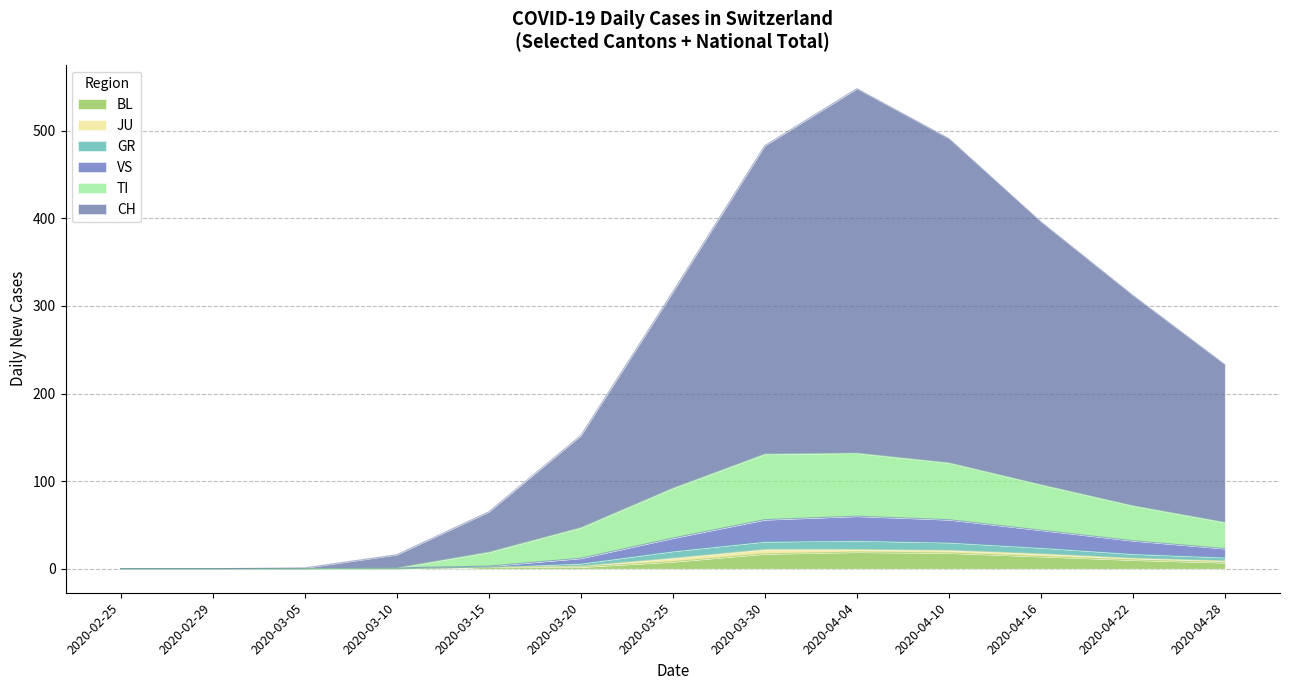

What is the value of the GR point at the 11th from the left?

6